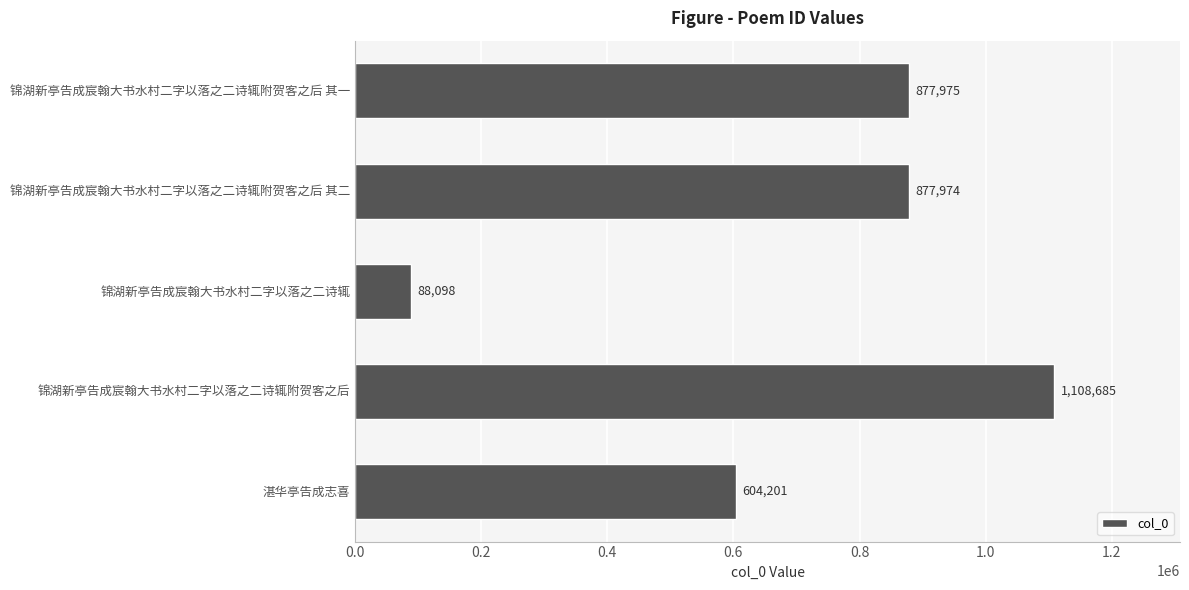

Reading top to bottom, extract all data points from this chart.

锦湖新亭告成宸翰大书水村二字以落之二诗辄附贺客之后 其一=877975	锦湖新亭告成宸翰大书水村二字以落之二诗辄附贺客之后 其二=877974	锦湖新亭告成宸翰大书水村二字以落之二诗辄=88098	锦湖新亭告成宸翰大书水村二字以落之二诗辄附贺客之后=1108685	湛华亭告成志喜=604201